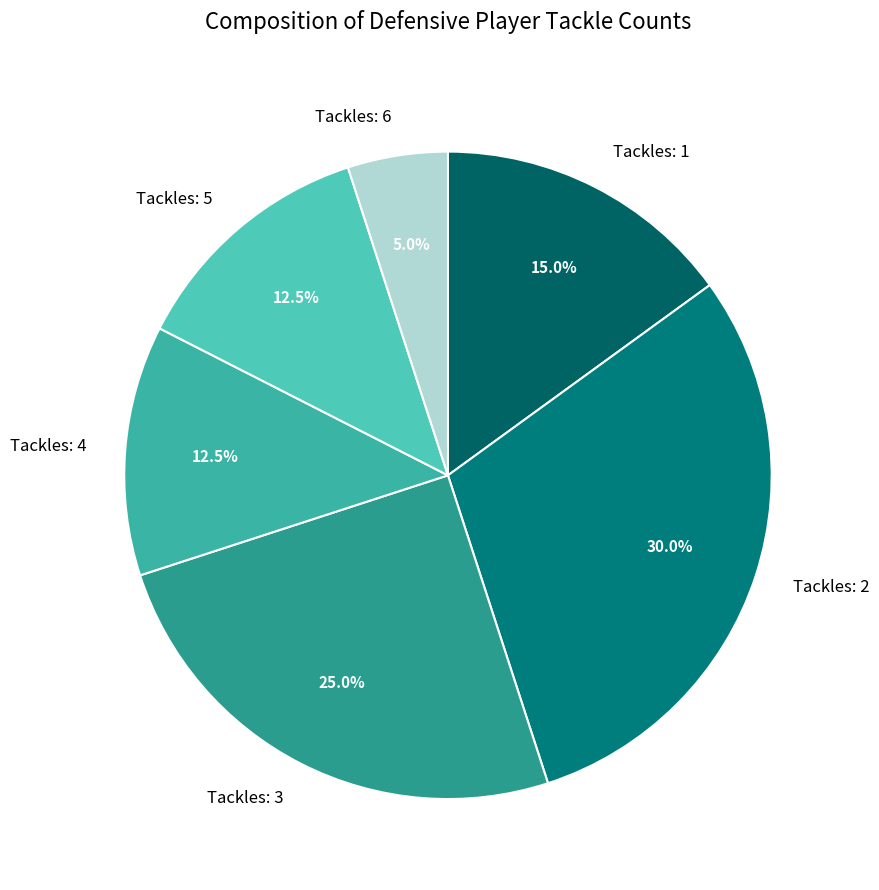

Combined, do Tackles: 6 and Tackles: 4 account for over 50%?

No